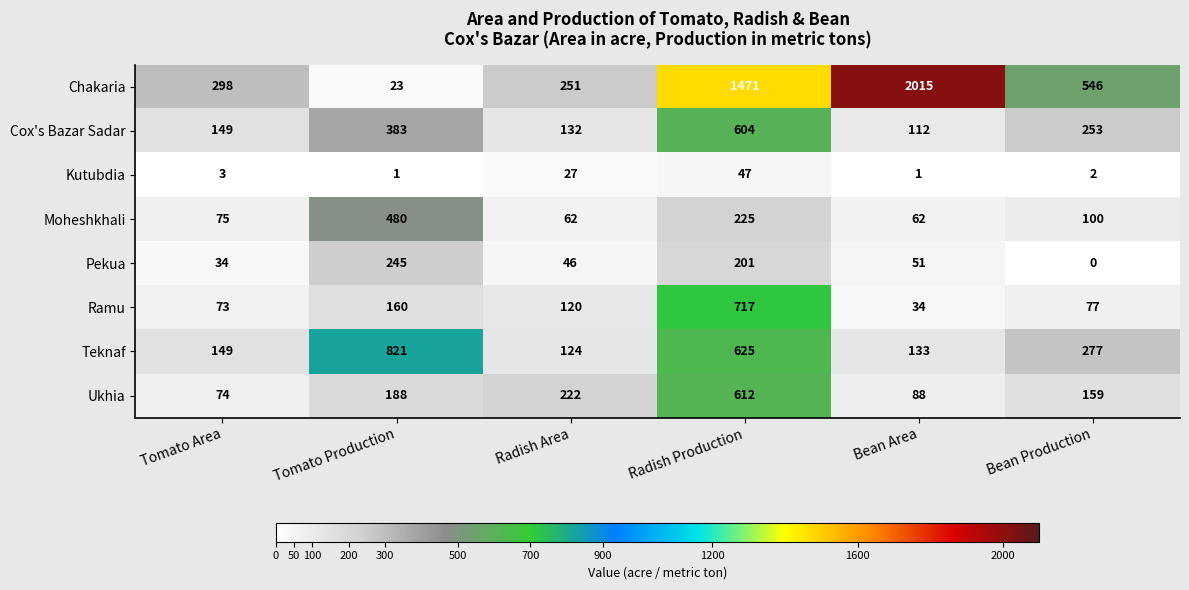

What is the total value across all series at Radish Area?

984